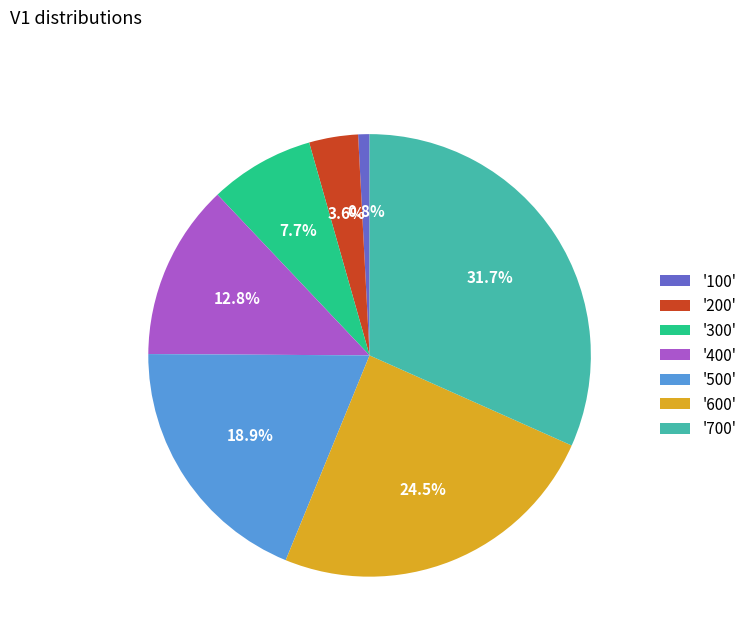

Rank the categories by value from highest to lowest.

'700', '600', '500', '400', '300', '200', '100'